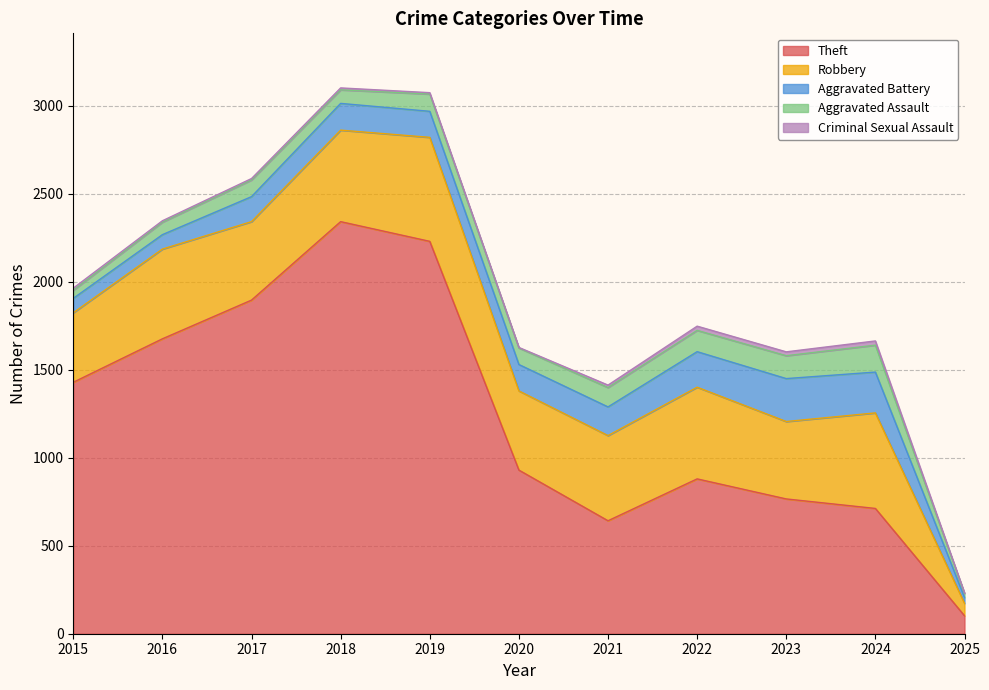

Rank the series at 2024 from highest to lowest value.

Theft, Robbery, Aggravated Battery, Aggravated Assault, Criminal Sexual Assault